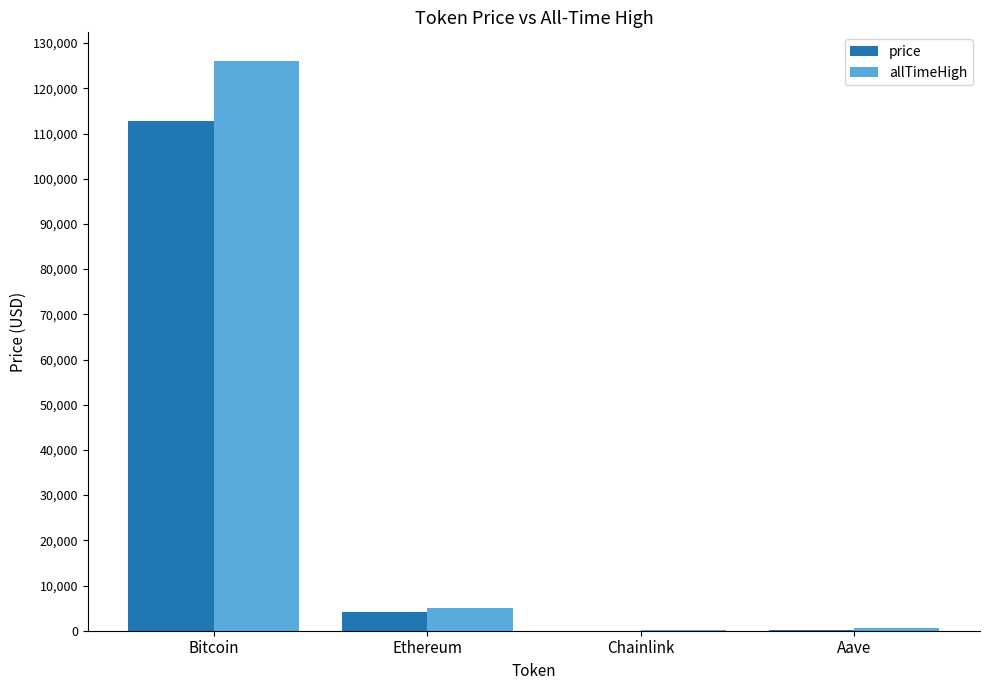

Count the number of data series in this chart.

2